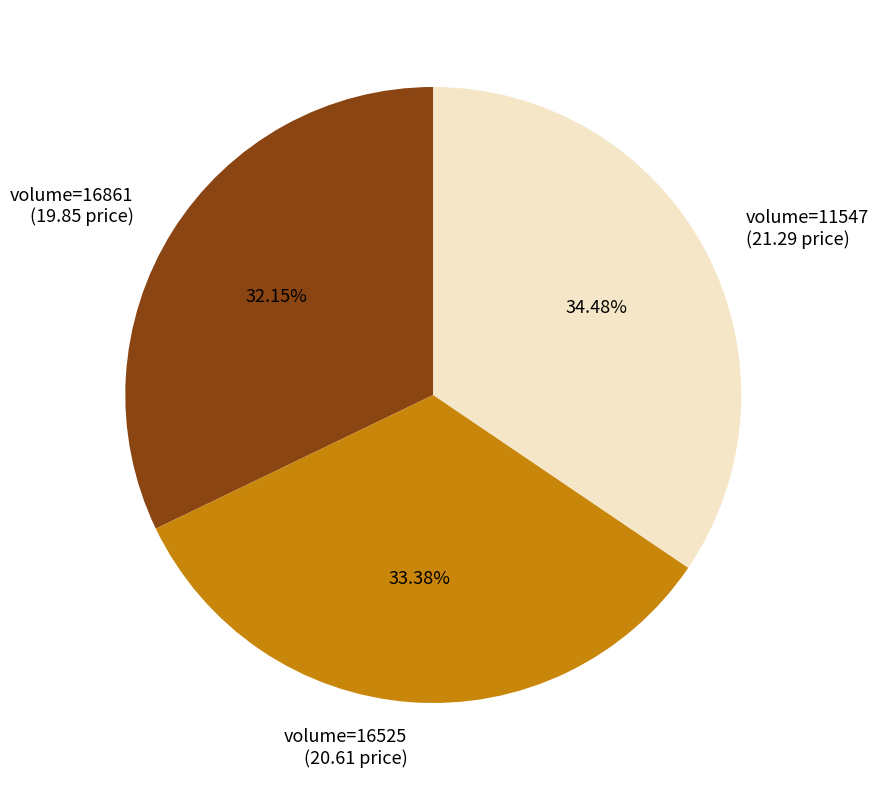

Rank the categories by value from lowest to highest.

volume=16861 (19.85 price), volume=16525 (20.61 price), volume=11547 (21.29 price)